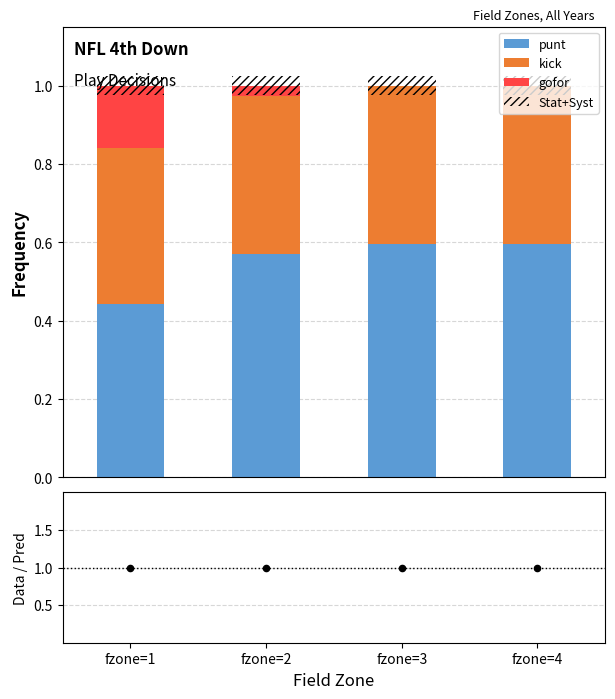

Which series has the largest Y range (max minus min)?

gofor